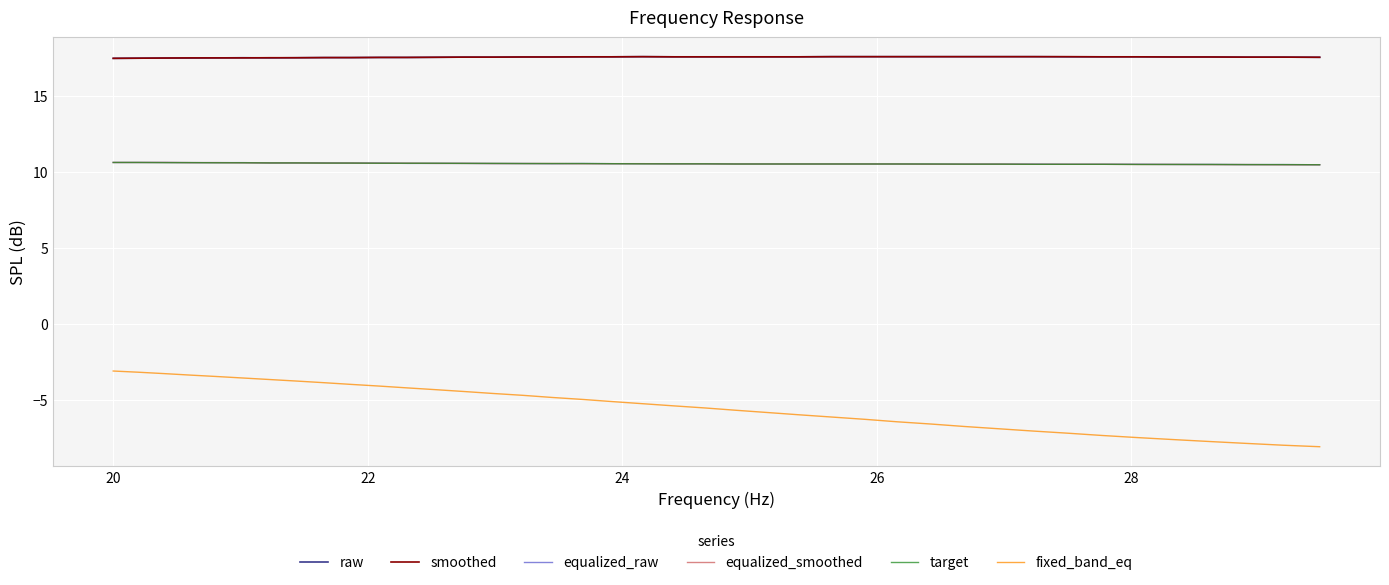

How many categories are shown in the chart?

40